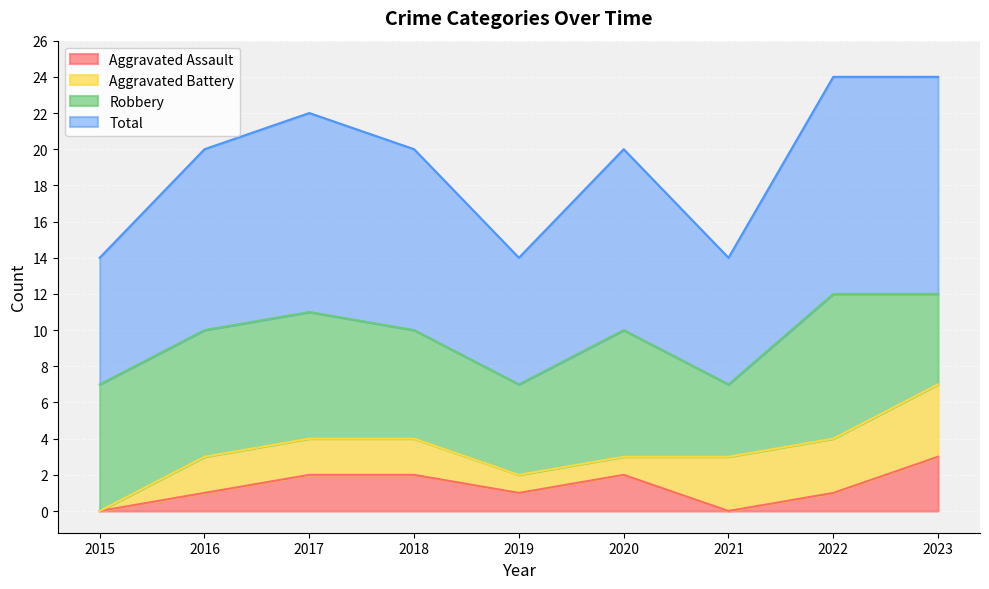

True or false: Aggravated Assault has a value of 0 at 2016.

False